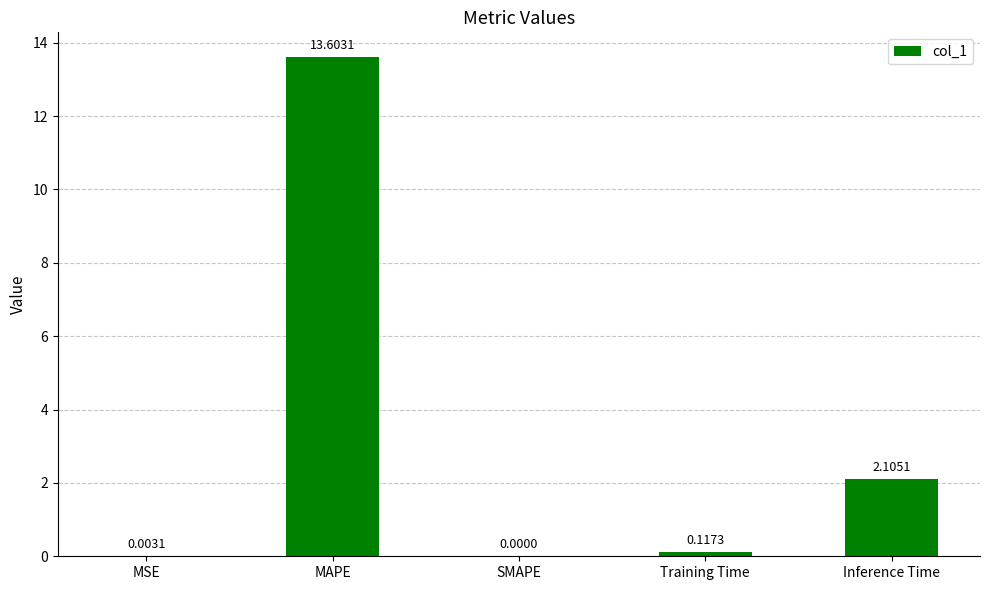

What is the change in value from MSE to Training Time?

+0.1